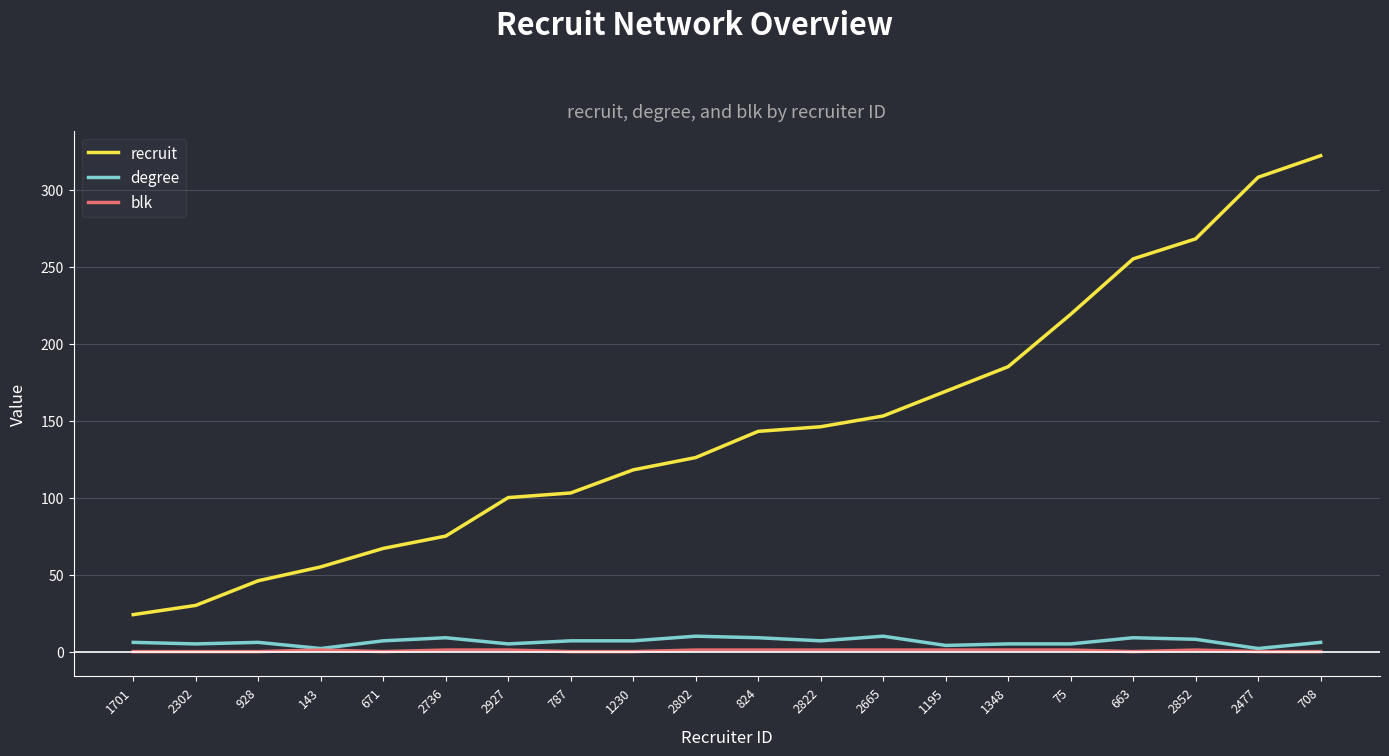

True or false: recruit and blk cross at least once.

False